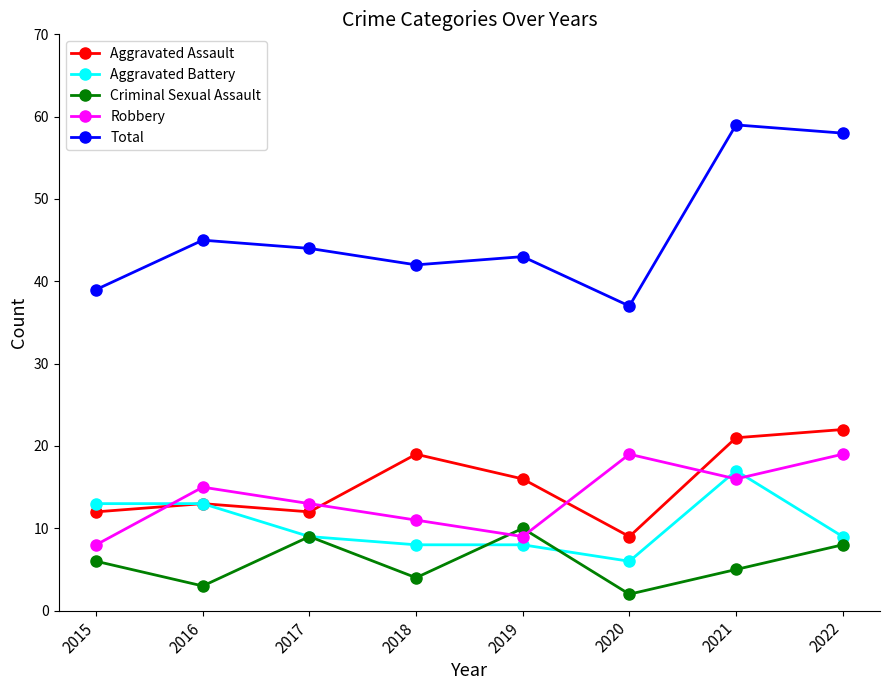

Reading right to left, what are all the values shown in this chart?

Aggravated Assault: 22	21	9	16	19	12	13	12
Aggravated Battery: 9	17	6	8	8	9	13	13
Criminal Sexual Assault: 8	5	2	10	4	9	3	6
Robbery: 19	16	19	9	11	13	15	8
Total: 58	59	37	43	42	44	45	39